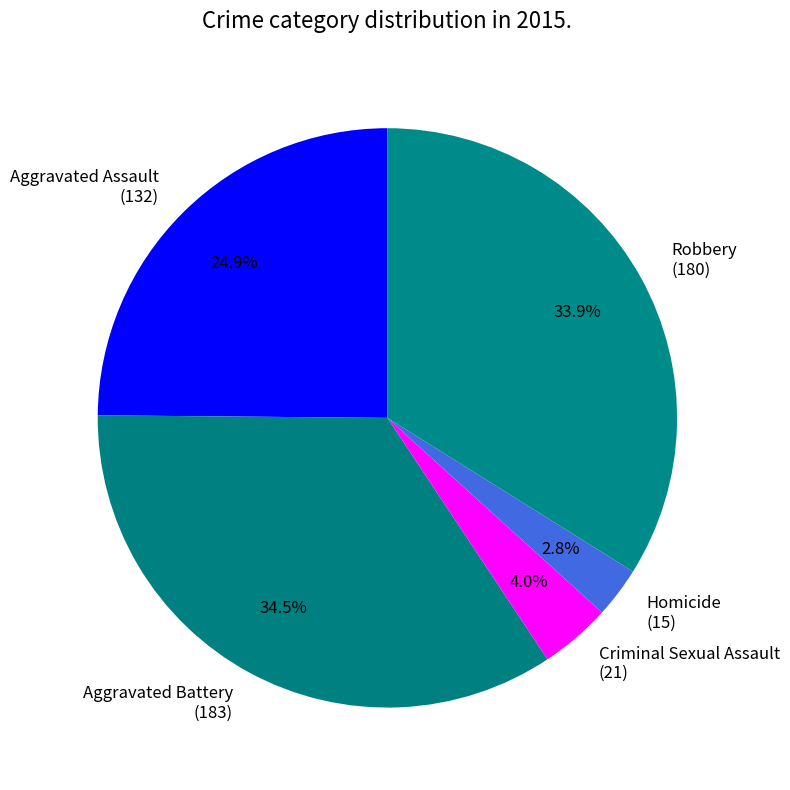

What percentage is the Criminal Sexual Assault slice, to the nearest percent?

4%